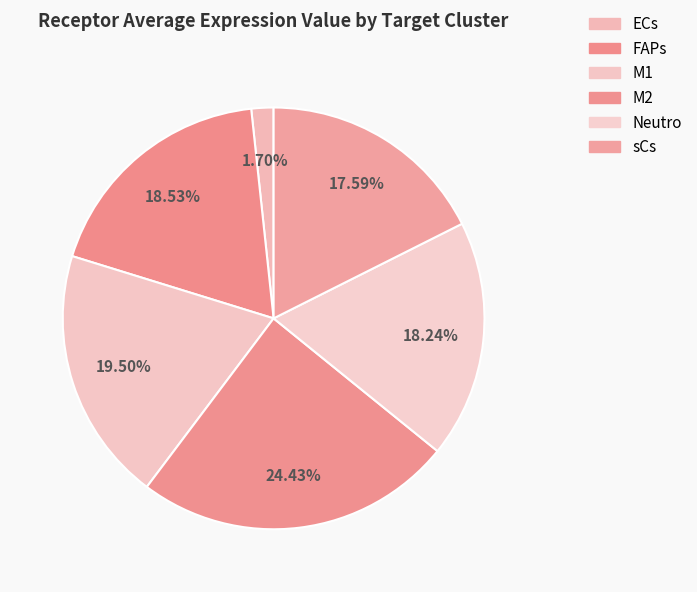

Rank the categories by value from highest to lowest.

M2, M1, FAPs, Neutro, sCs, ECs